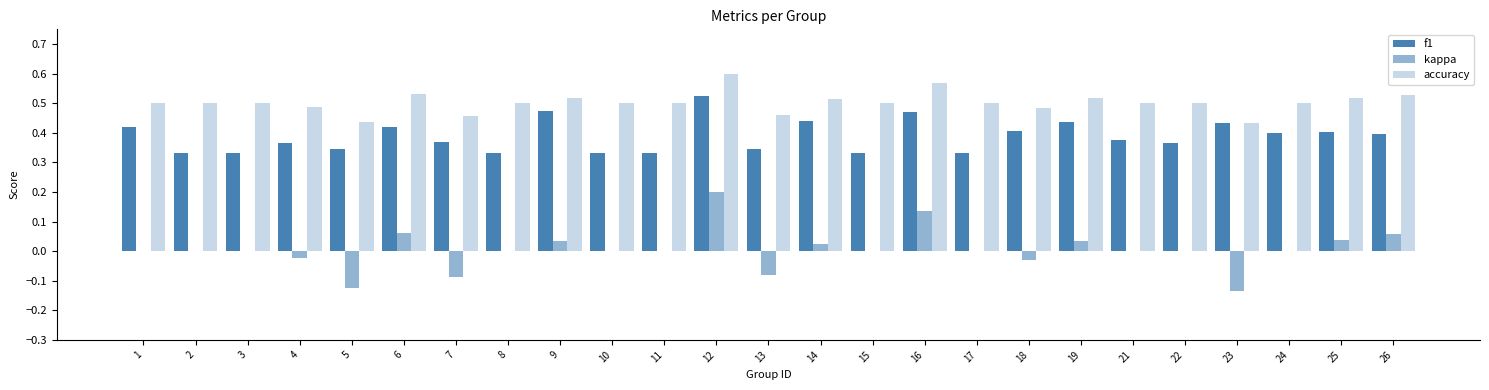

How many groups of bars are there?

25